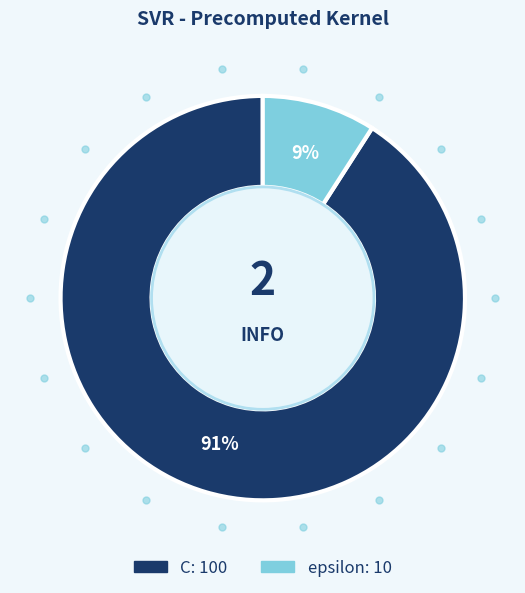

Which slice is the largest?

C